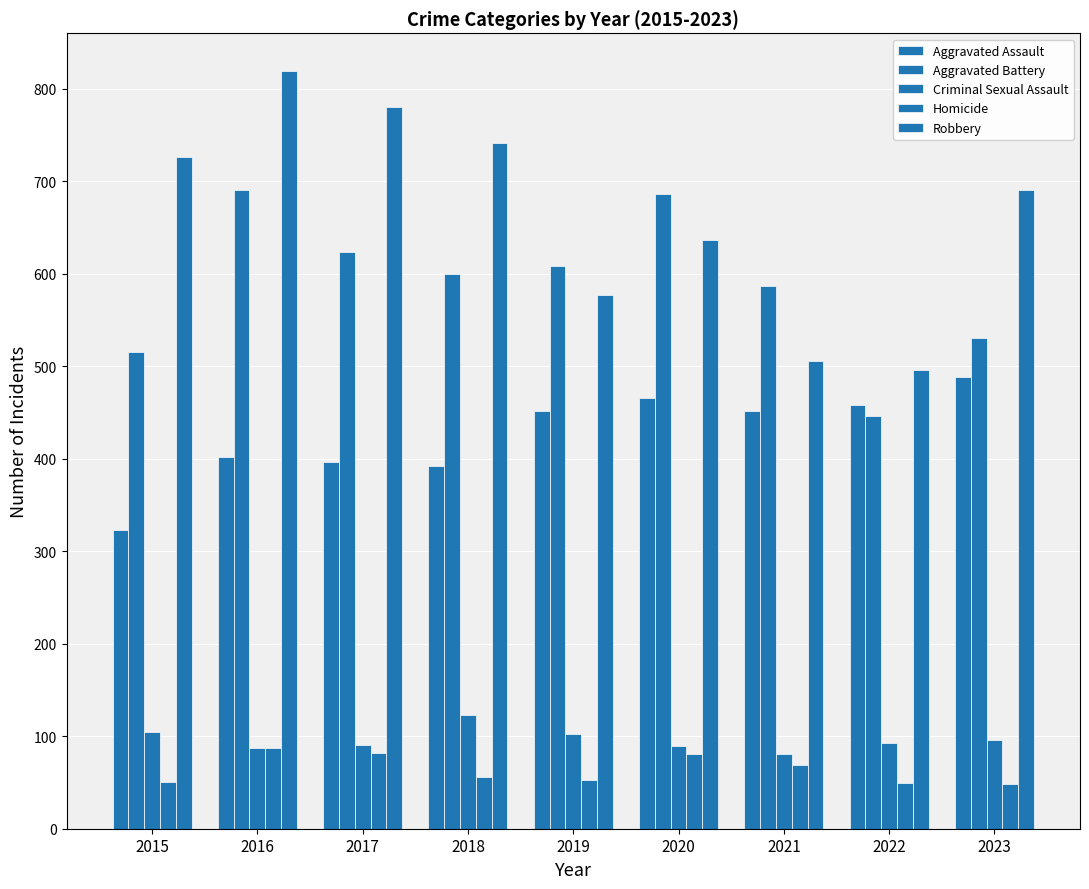

Does the chart contain any negative values?

No